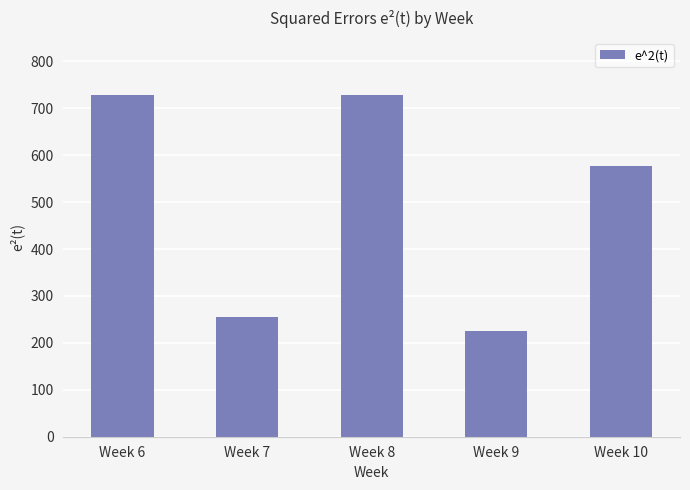

What is the minimum value shown in the chart?

225